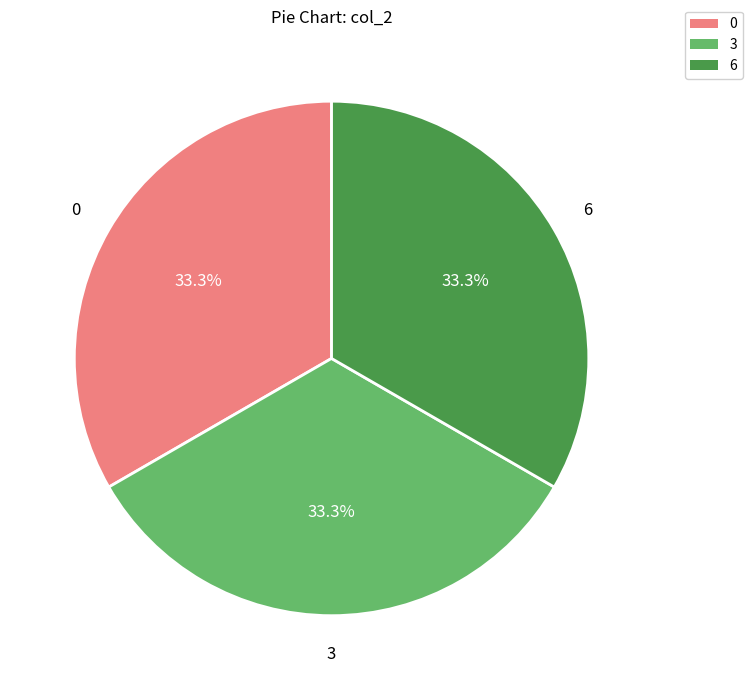

Is it true that 6 is 73% of the pie?

False